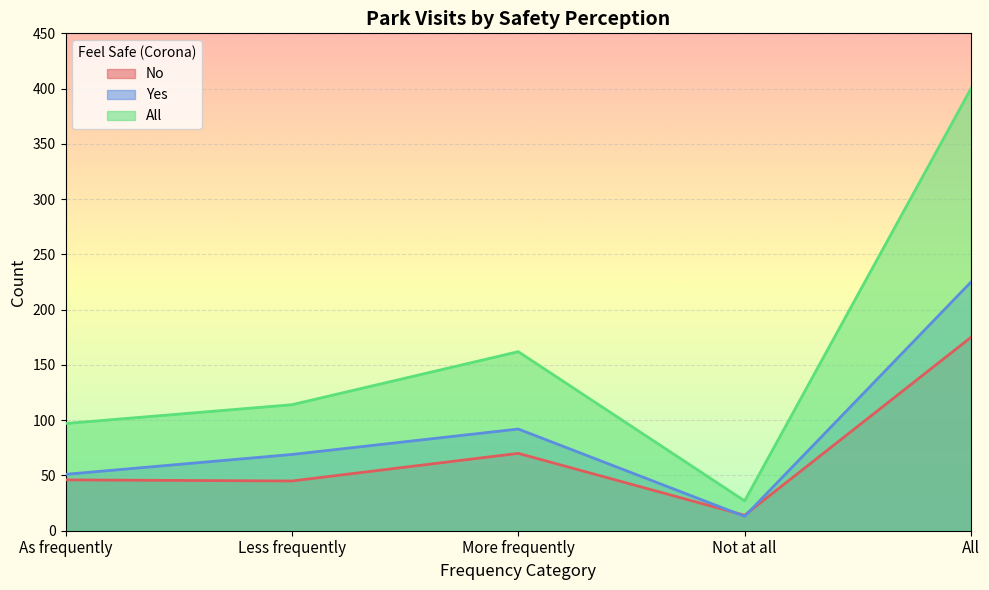

How many interior local valleys does the No series have?

2